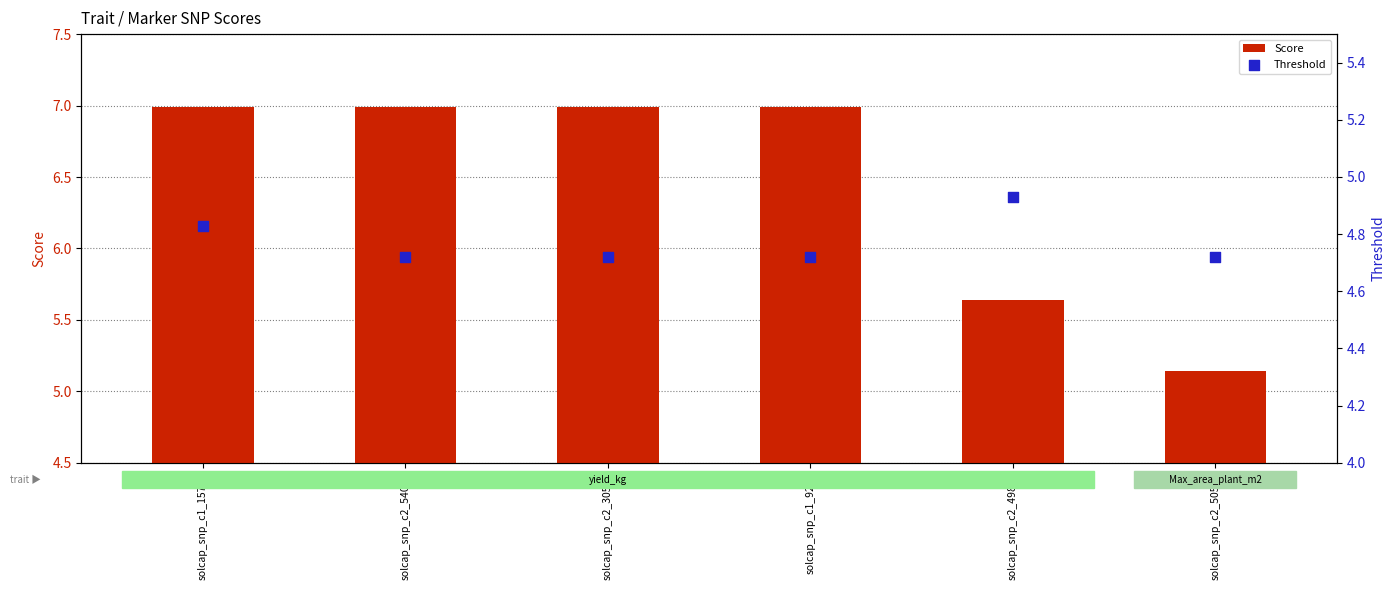

At how many categories does at least one series exceed 3?

6